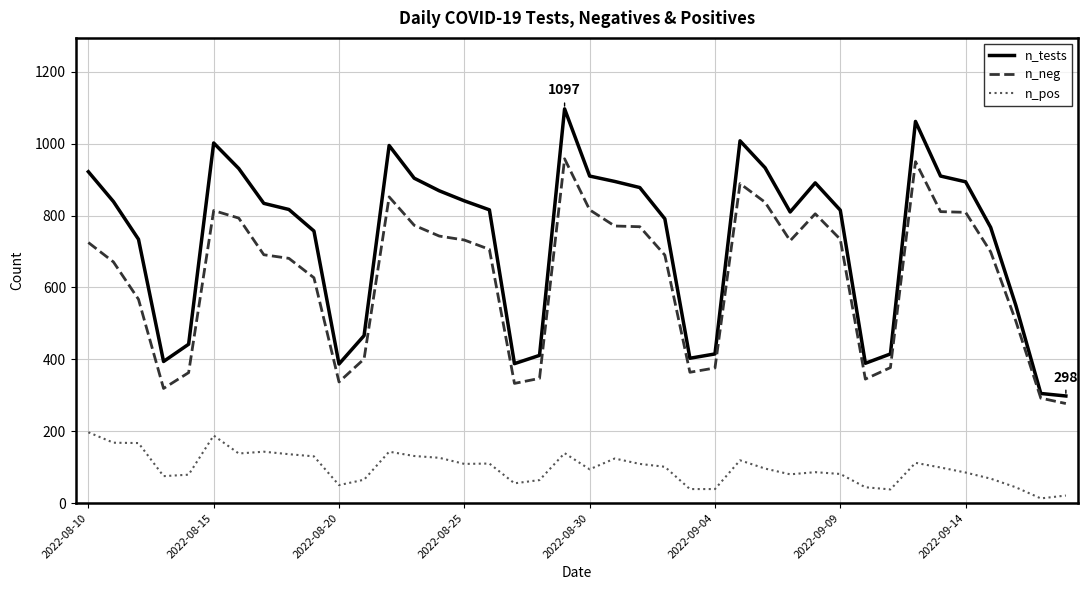

True or false: n_tests and n_neg cross at least once.

False